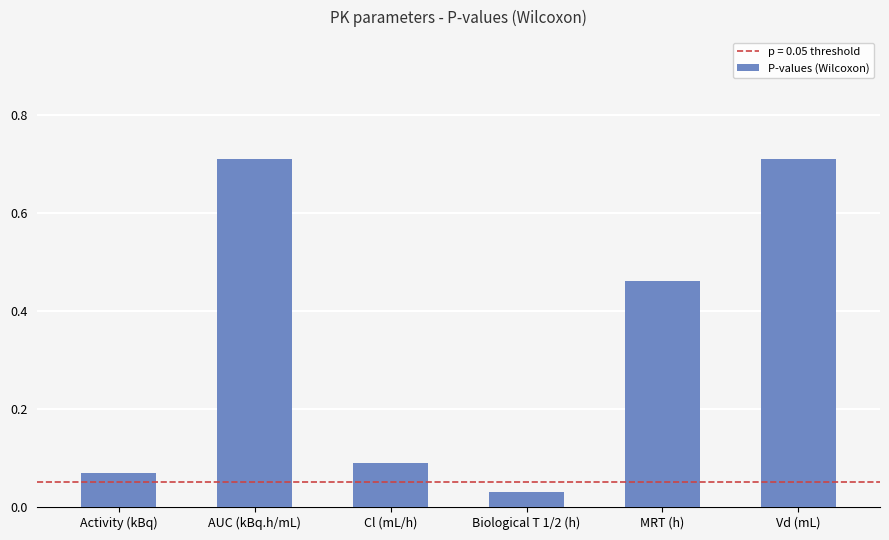

At which label is the value closest to 0?

Biological T 1/2 (h)